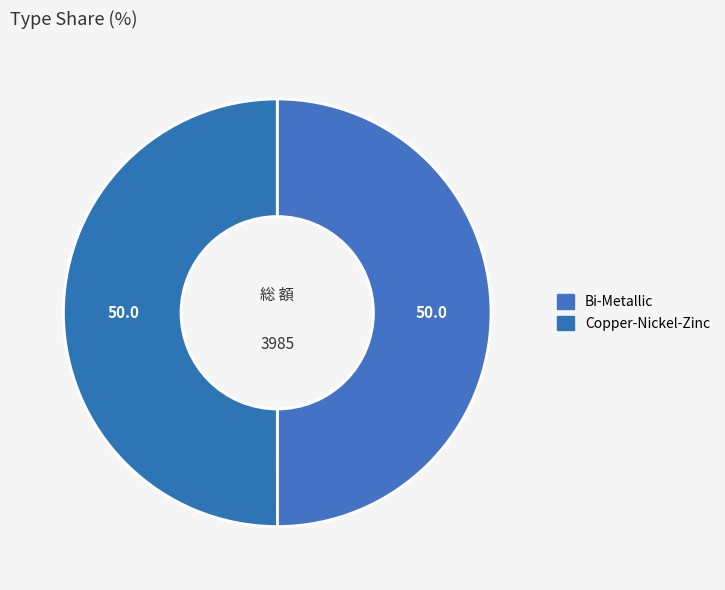

To the nearest percent, what portion does Copper-Nickel-Zinc represent?

50%